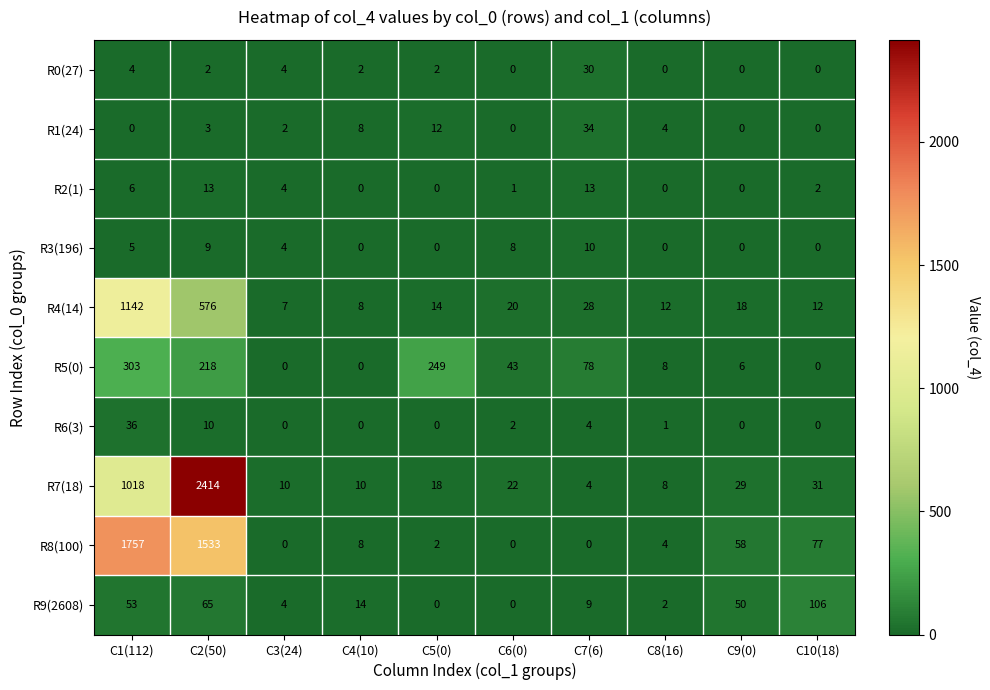

How many values in the R9(2608) series are below 14?

5